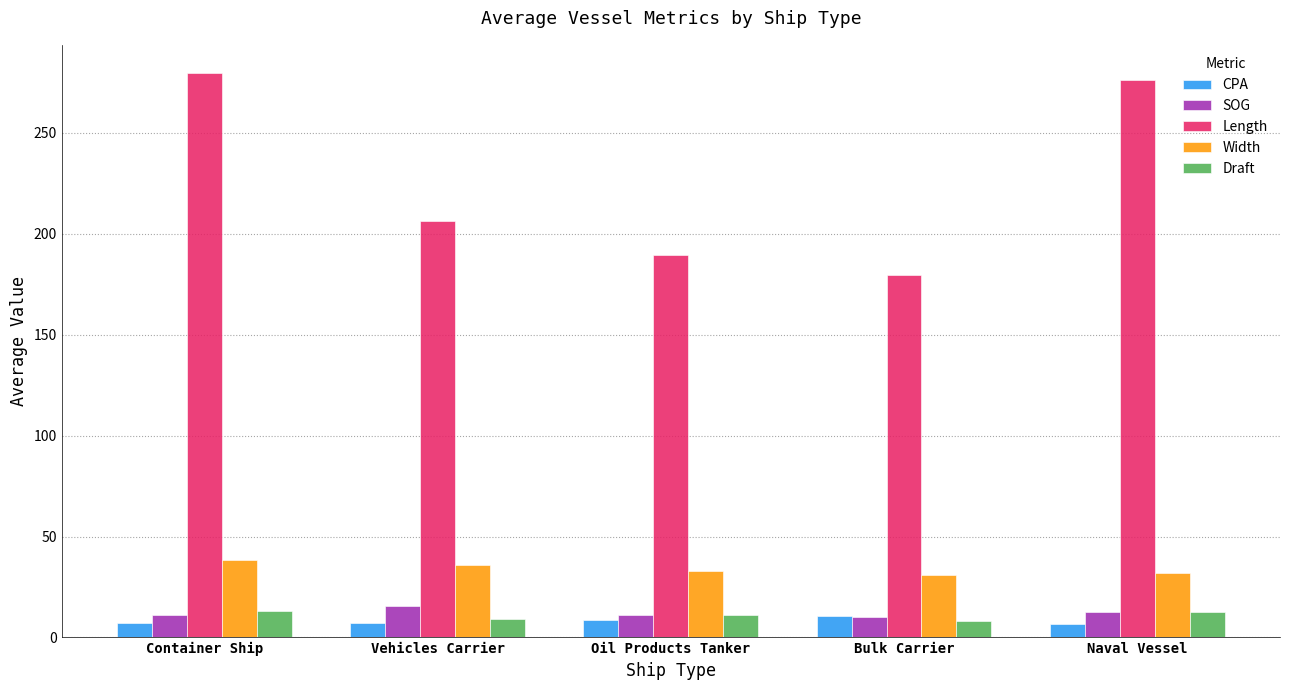

Which series has the largest range (max minus min)?

Length